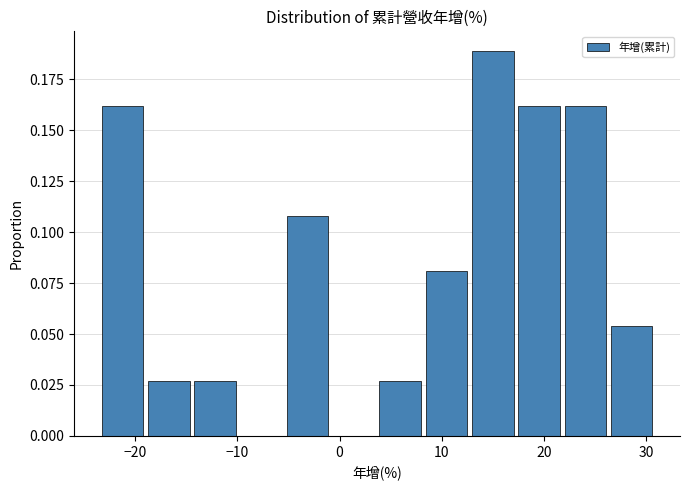

Reading left to right, list every bar in this chart as the range it spans on the x-axis followed by its height. Neither the bar edges nor the heights are printed on the chart, so give them approximately, as read against the axes.

-23 to -19: 0.160
-19 to -14: 0.025
-14 to -10: 0.025
-10 to -5: 0
-5 to -1: 0.110
-1 to 4: 0
4 to 8: 0.025
8 to 13: 0.080
13 to 18: 0.190
18 to 22: 0.160
22 to 27: 0.160
27 to 31: 0.055